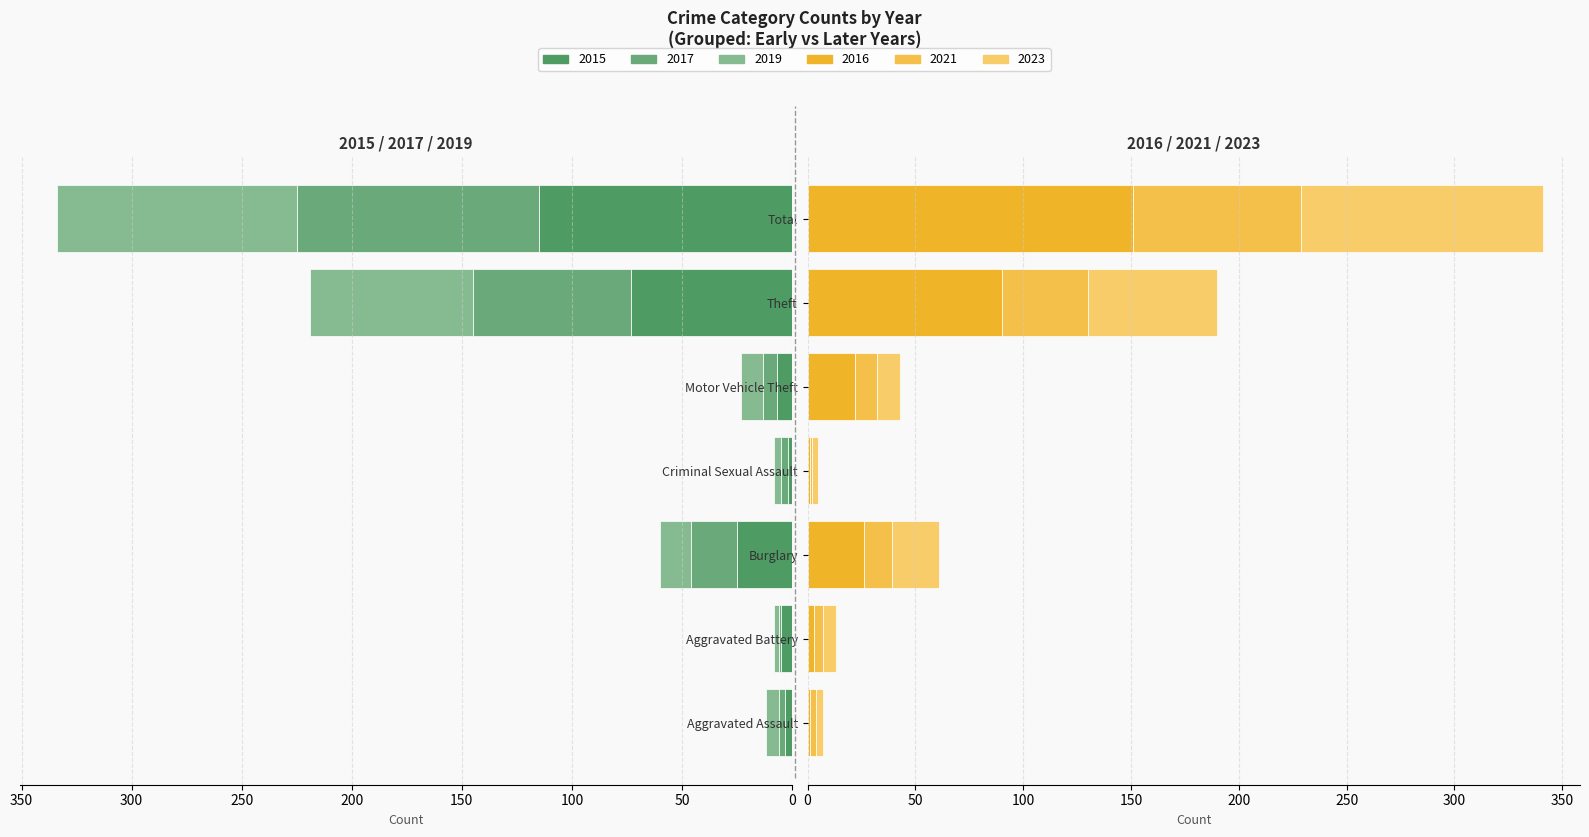

What is the greatest value displayed?

151